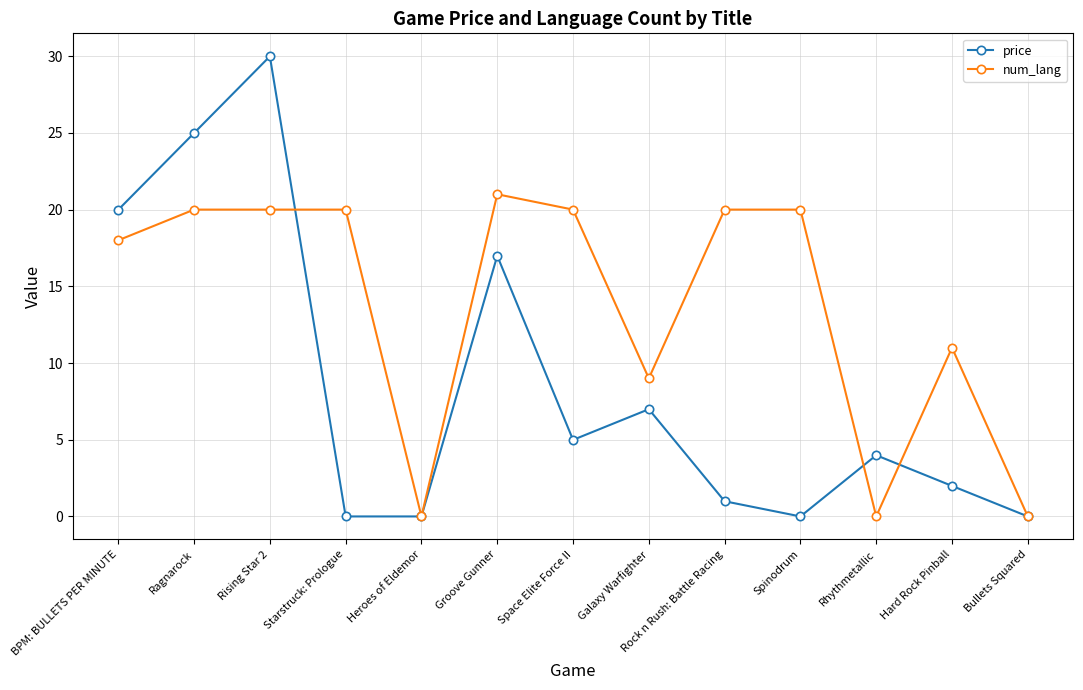

How many values in the price series exceed 3?

7